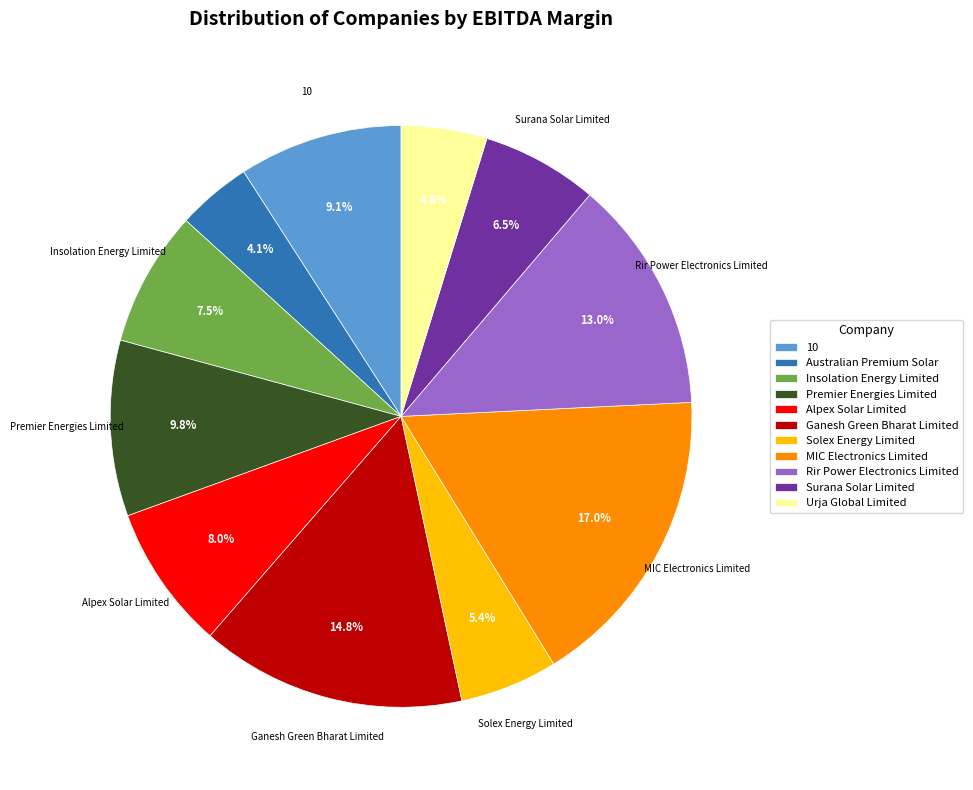

Is the sum of Premier Energies Limited and Insolation Energy Limited greater than half?

No